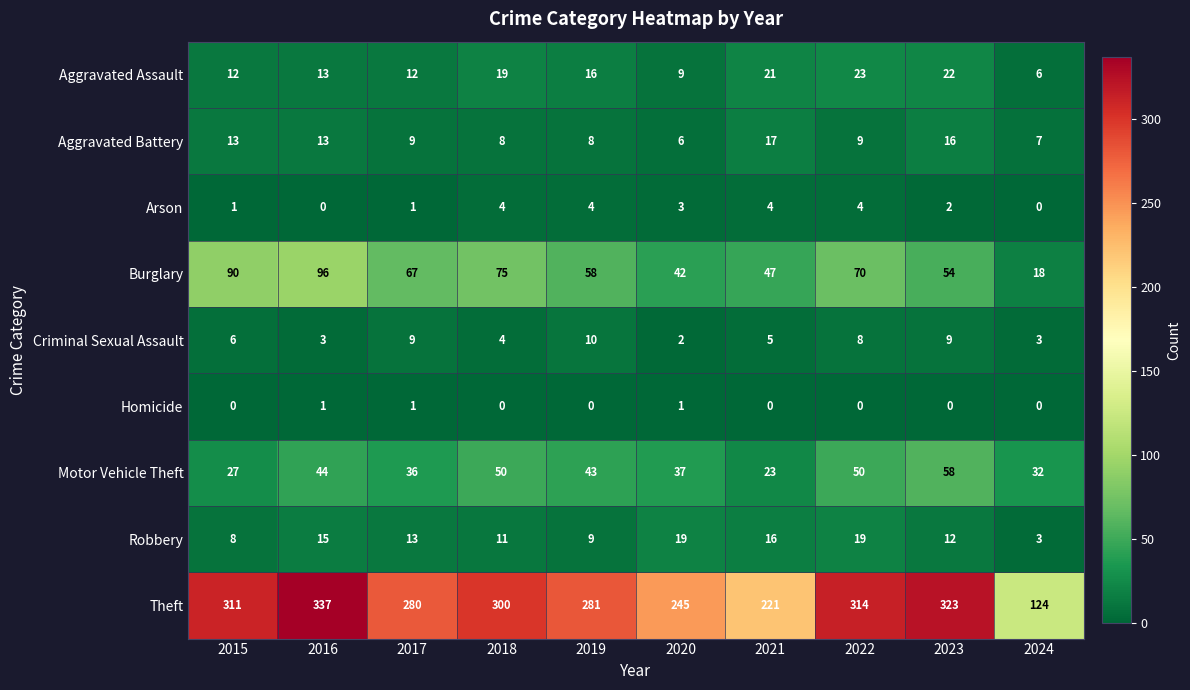

True or false: Aggravated Assault has a value of 34 at 2023.

False